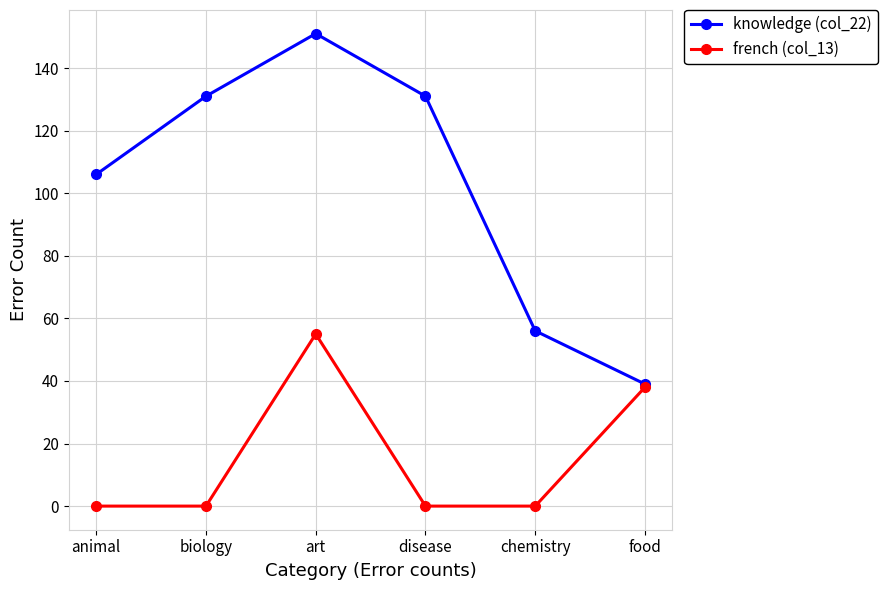

Reading left to right, what are all the values shown in this chart?

knowledge (col_22): 106	131	151	131	56	39
french (col_13): 0	0	55	0	0	38